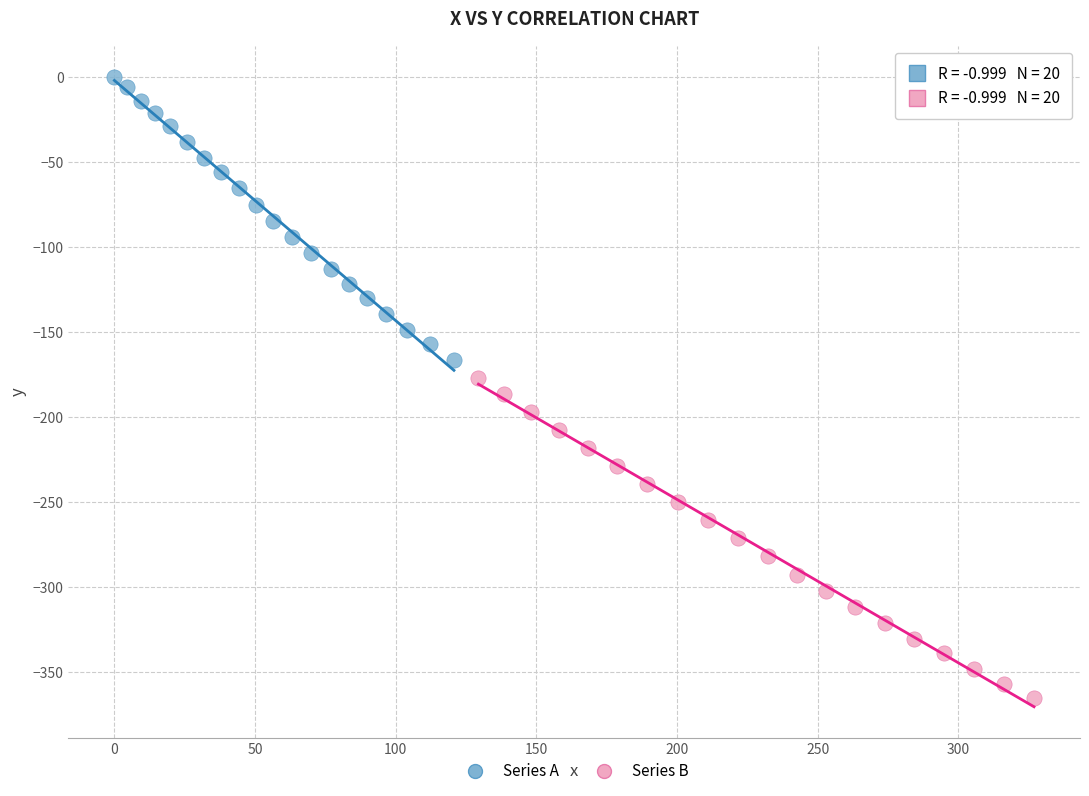

What are all the series names shown in the legend?

Series A, Series B